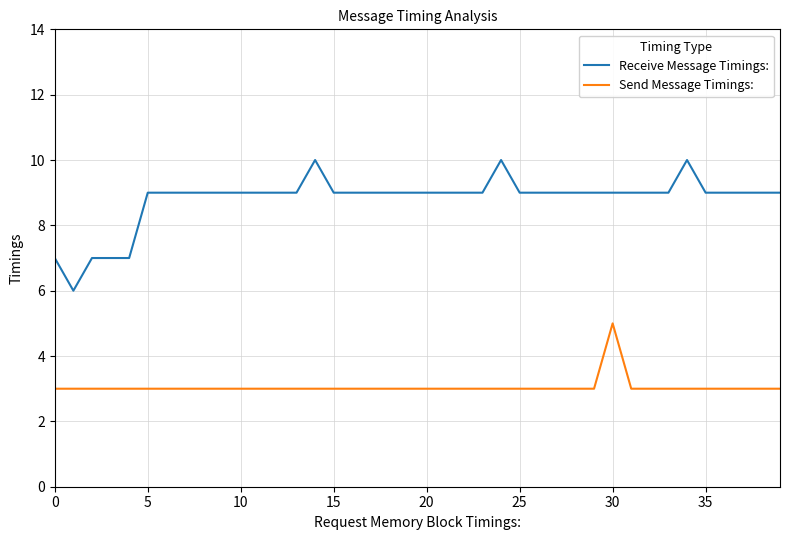

True or false: Send Message Timings: has more than 0 interior local peaks.

True